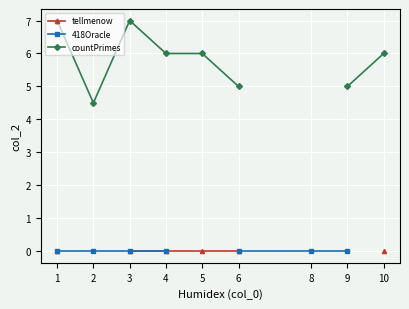

How many categories are shown in the chart?

9